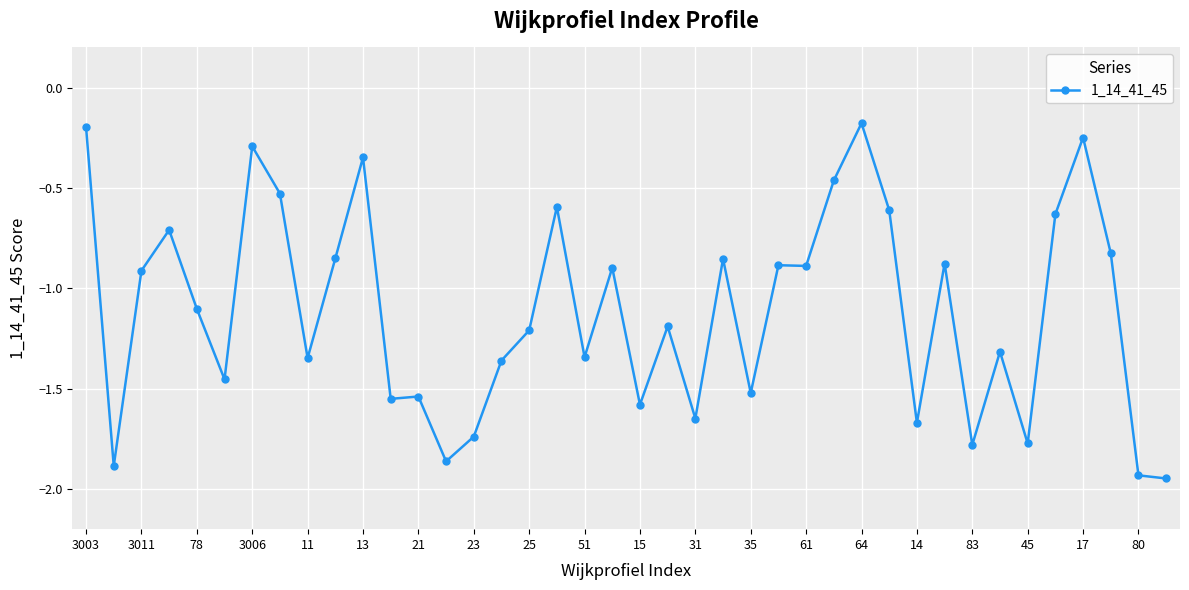

True or false: there are more than 2 points higher than both neighbors.

True